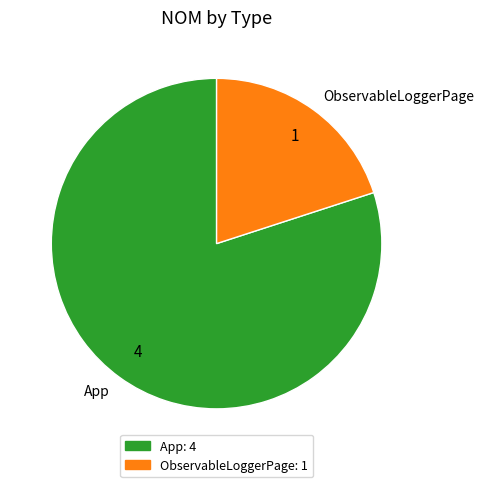

Do ObservableLoggerPage and App together represent more than half of the pie?

Yes